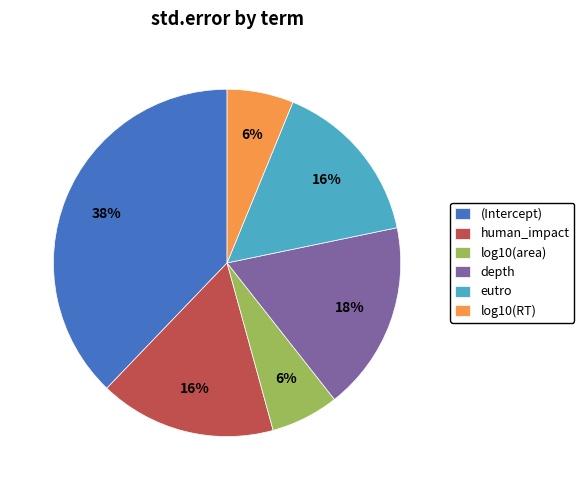

Is the sum of log10(area) and human_impact greater than half?

No